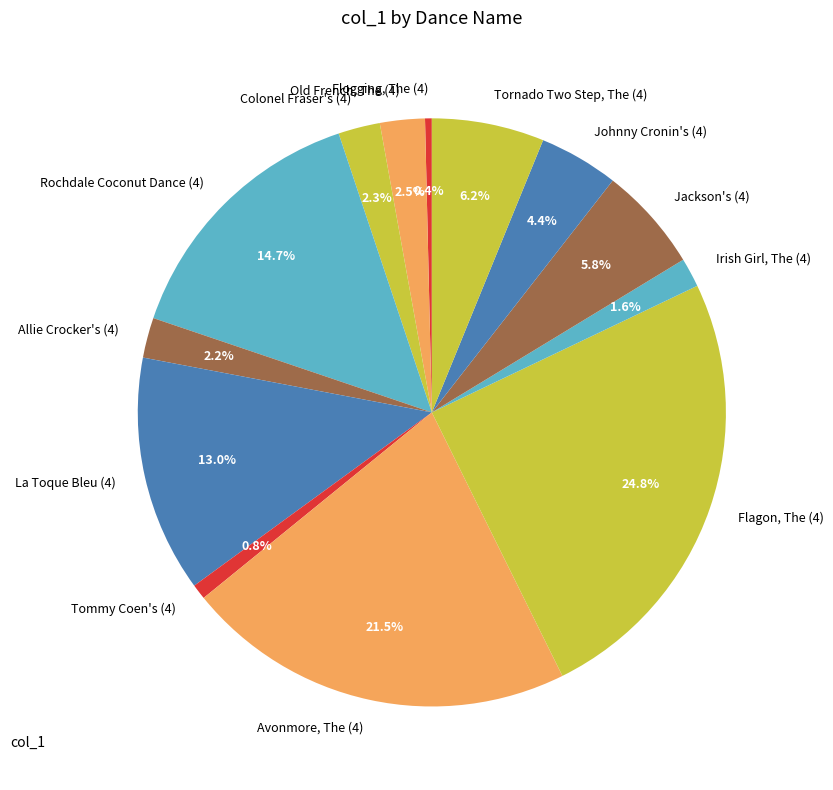

How many slices are in this pie chart?

13